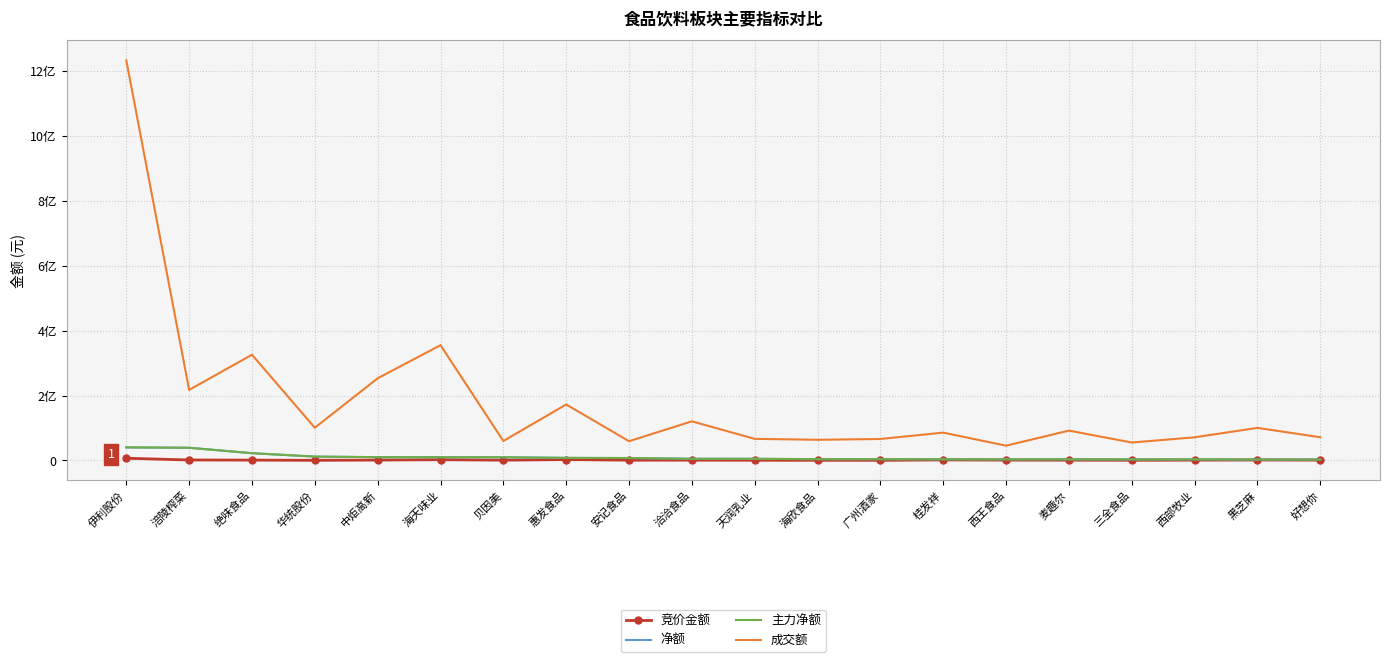

At which label does 竞价金额 reach its peak?

伊利股份